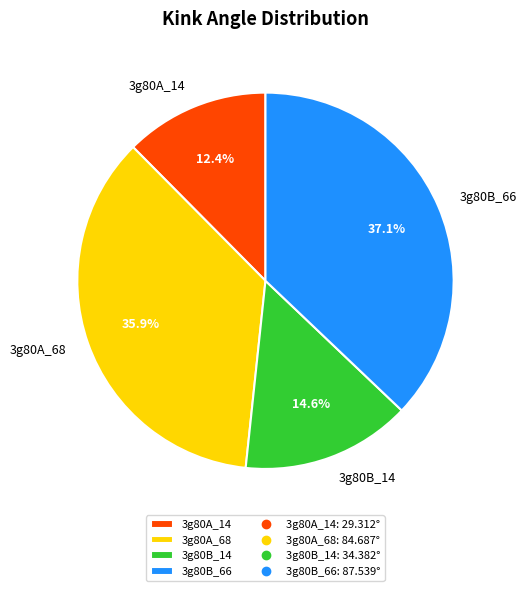

How many segments does this pie chart have?

4